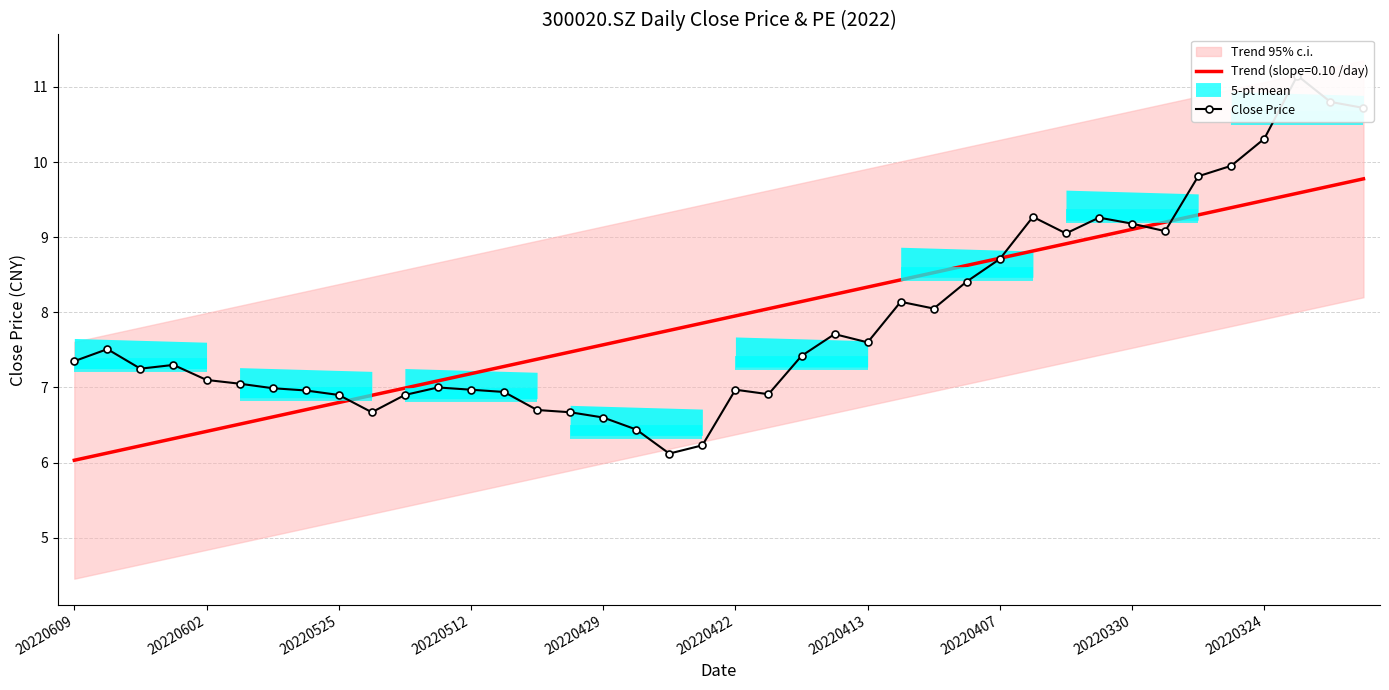

What is the maximum value for Trend (slope=0.10 /day)?

9.8